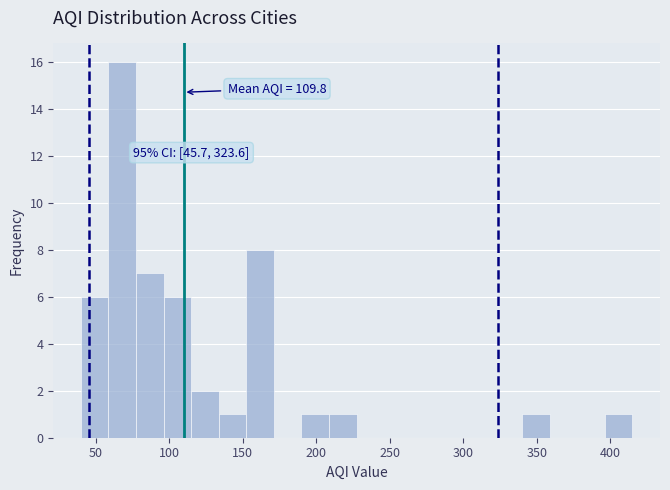

Read against the x-axis, roughly where is the centre of the tallest bar?

70